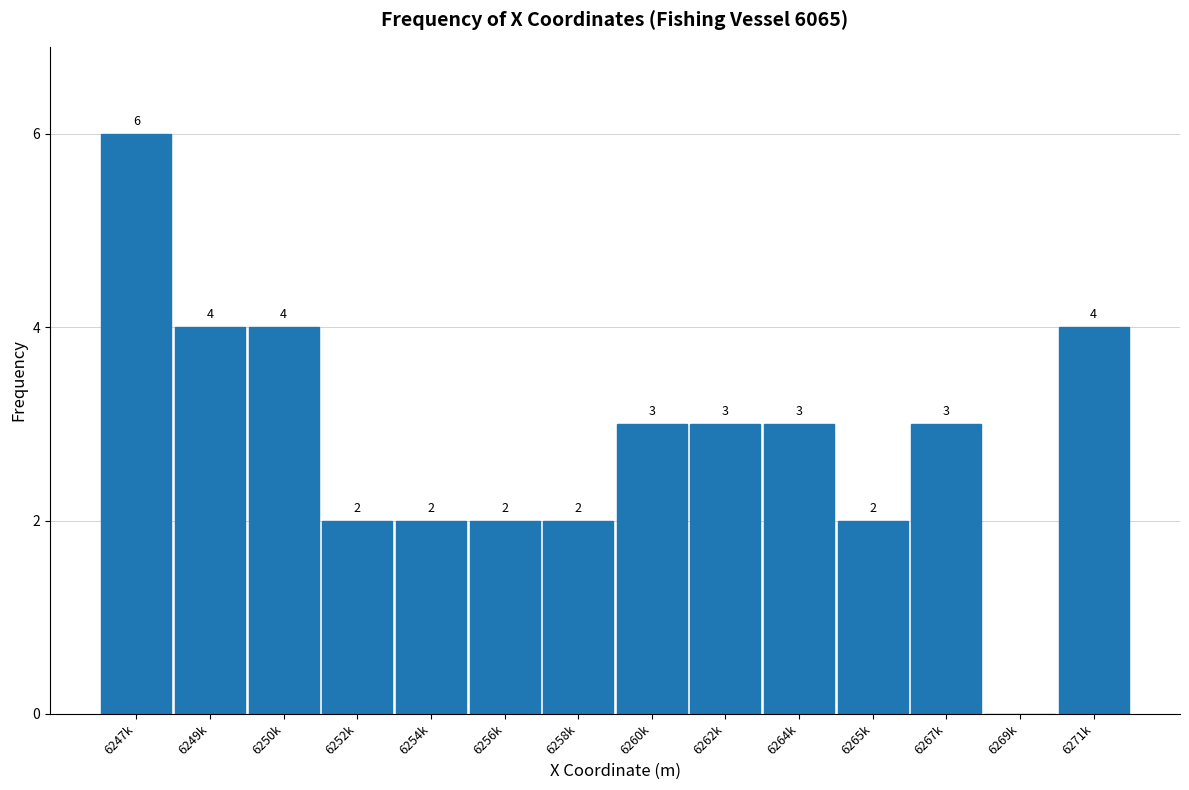

Reading left to right, list all the values displayed in this chart.

6247k=6	6249k=4	6250k=4	6252k=2	6254k=2	6256k=2	6258k=2	6260k=3	6262k=3	6264k=3	6265k=2	6267k=3	6269k=0	6271k=4